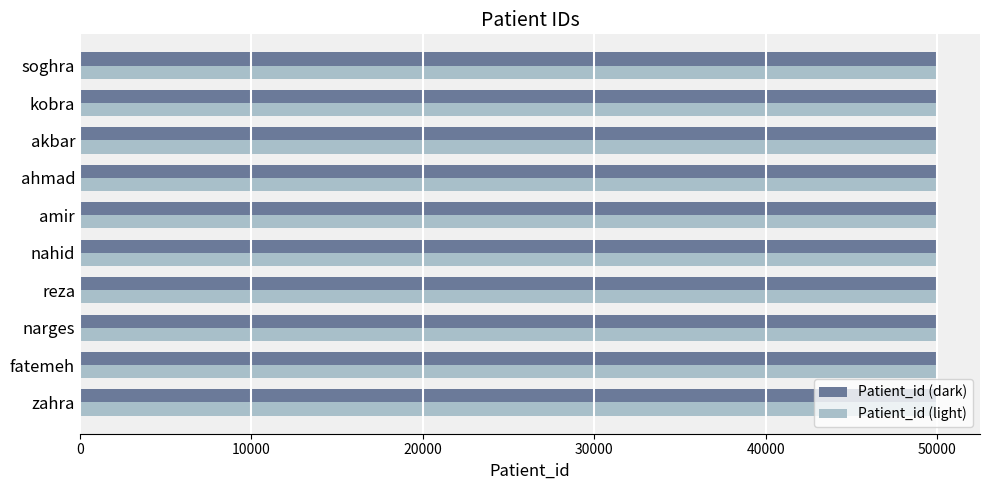

The Patient_id (dark) series shows 50002 at fatemeh. True or false?

True